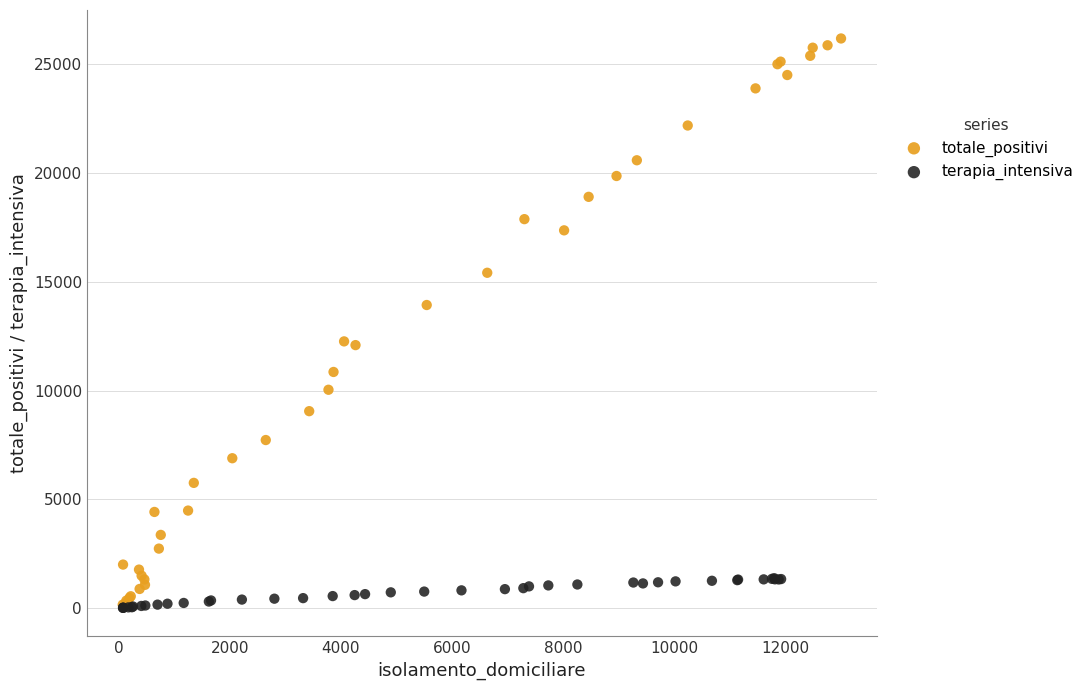

Which series contains the highest Y value?

totale_positivi